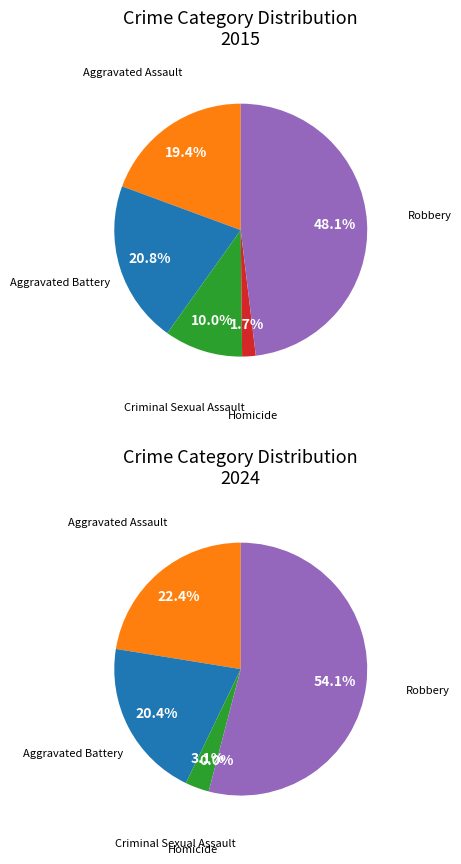

Rank the categories by value from lowest to highest.

Homicide, Criminal Sexual Assault, Aggravated Assault, Aggravated Battery, Robbery